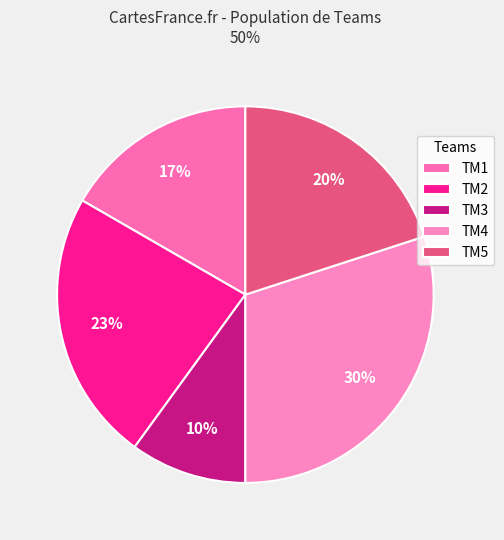

Is there any slice that represents more than half of the pie?

No